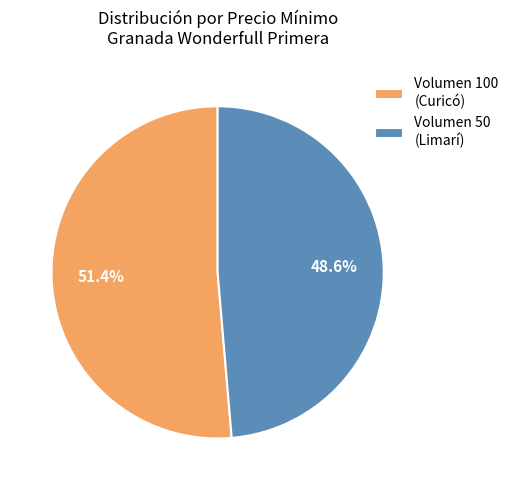

Is there a majority slice in this chart?

Yes